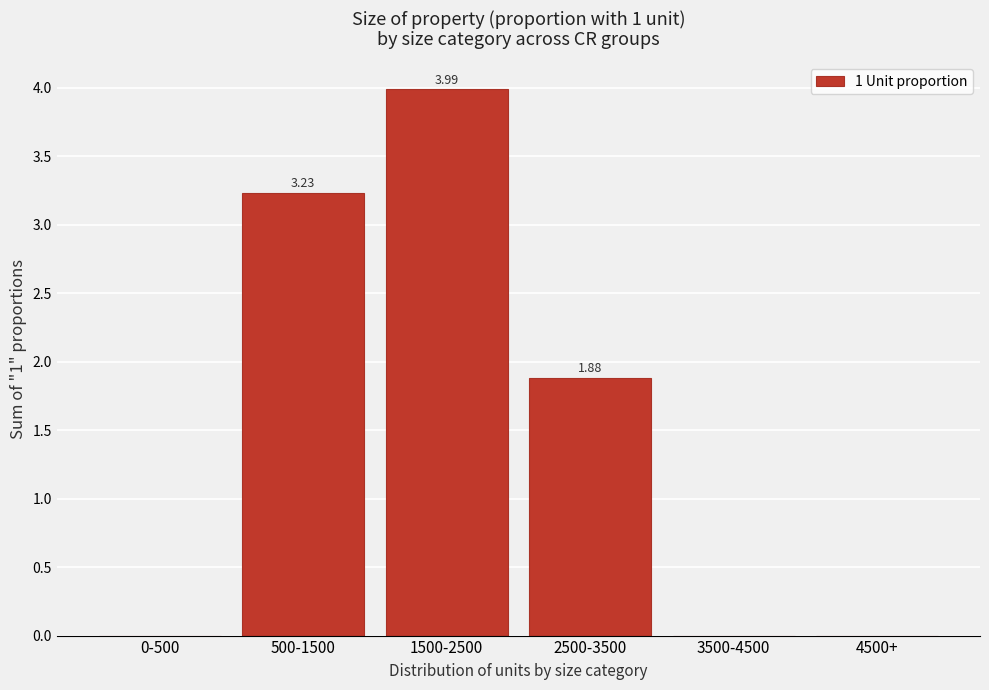

What is the sum of all values?

9.1